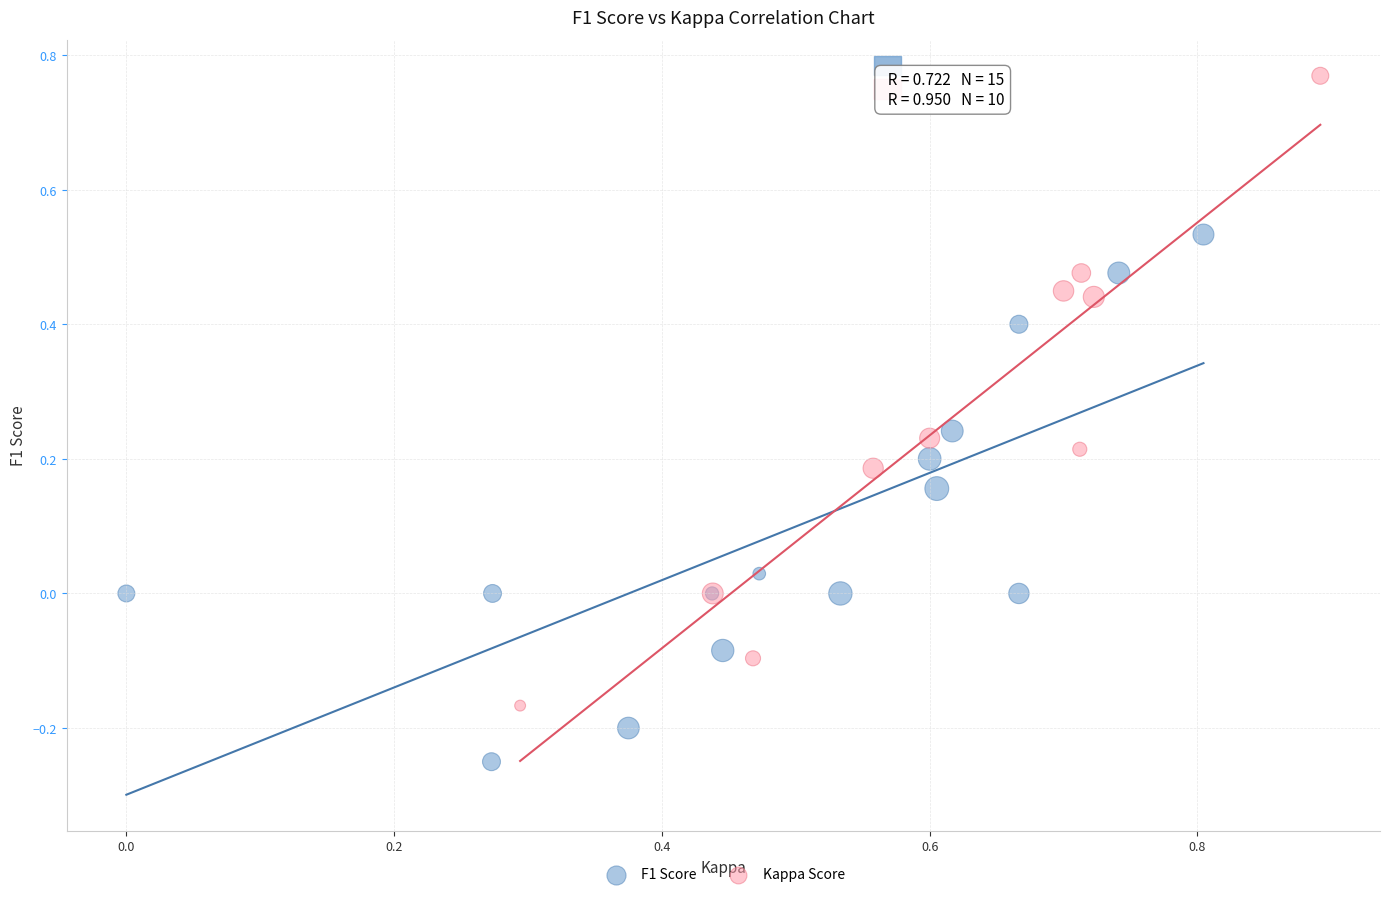

What are all the series names shown in the legend?

F1 Score, Kappa Score